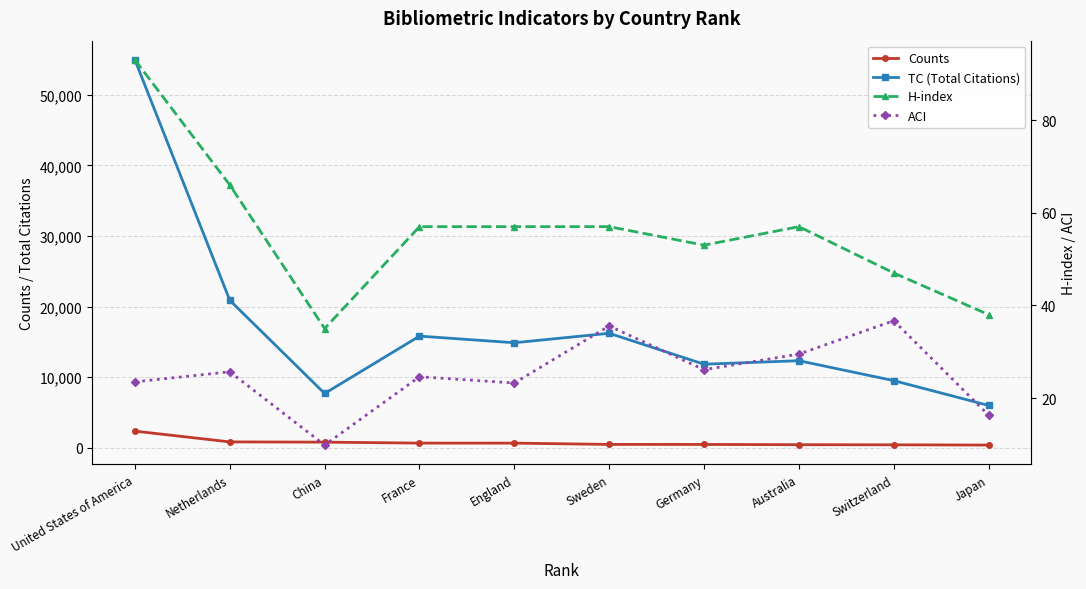

Reading left to right, transcribe all the data shown in this chart.

Counts: 2340.0	814.0	780.0	643.0	640.0	456.0	453.0	418.0	401.0	367.0
TC (Total Citations): 54965.0	20891.0	7679.0	15811.0	14871.0	16210.0	11827.0	12323.0	9500.0	5983.0
H-index: 93.0	66.0	35.0	57.0	57.0	57.0	53.0	57.0	47.0	38.0
ACI: 23.5	25.7	9.8	24.6	23.2	35.5	26.1	29.5	36.7	16.3